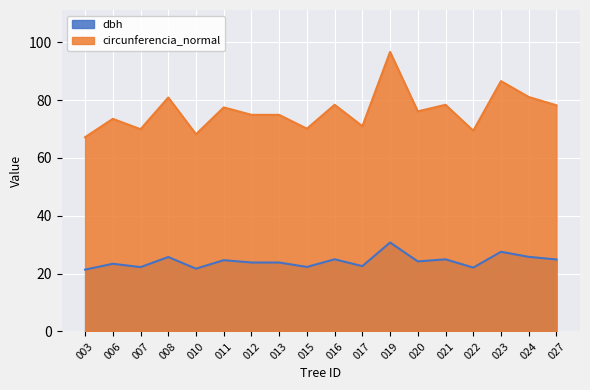

What is the difference between the maximum and minimum values in the circunferencia_normal series?

29.5